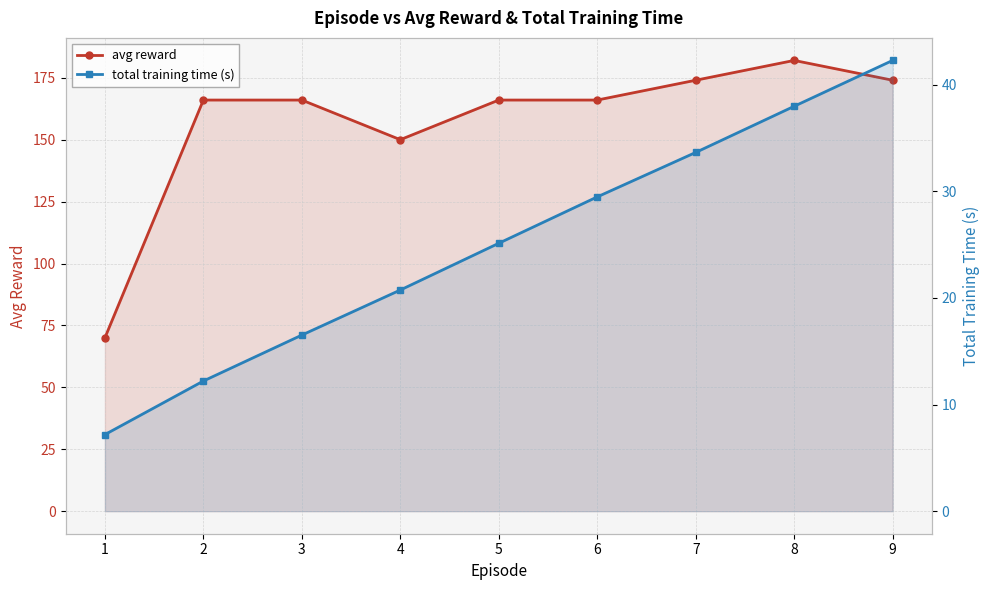

Is it true that avg reward equals 150.0 at 4?

True